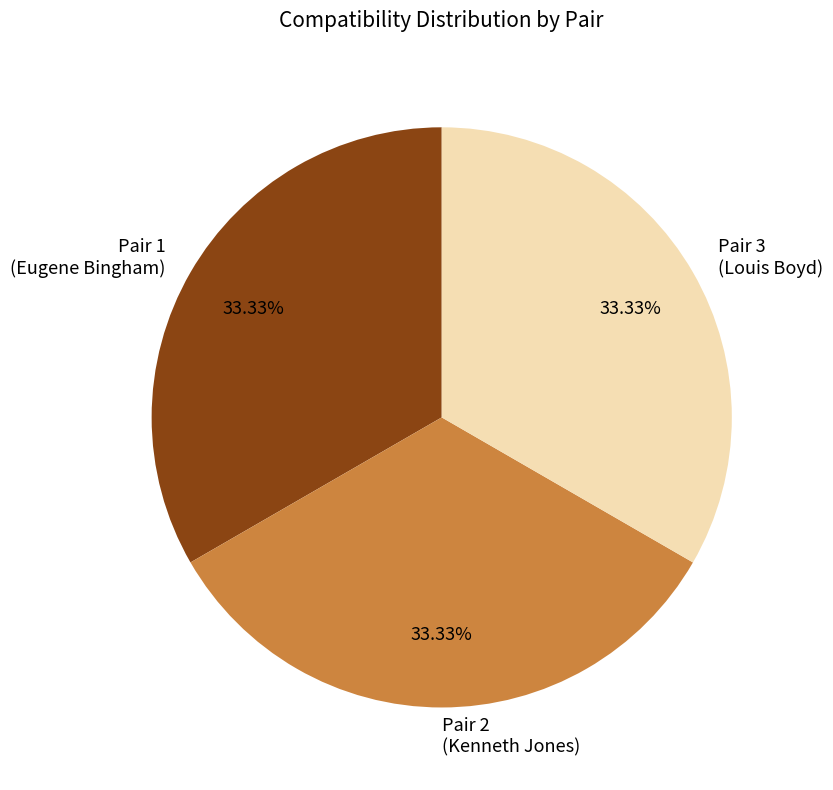

Count the number of slices in the pie.

3